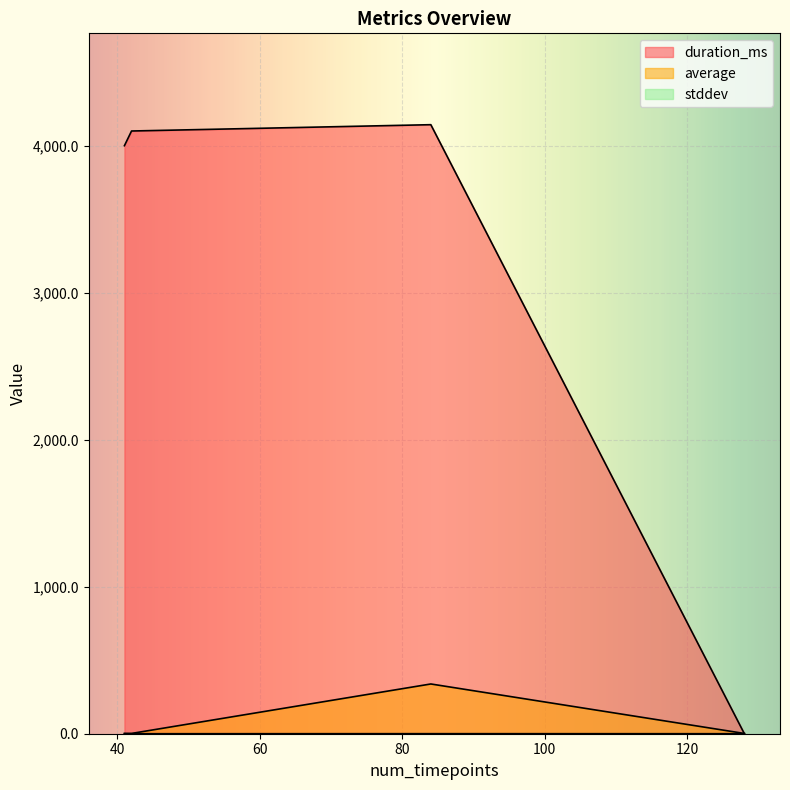

In duration_ms, how many points are higher than both neighbors (excluding endpoints)?

1